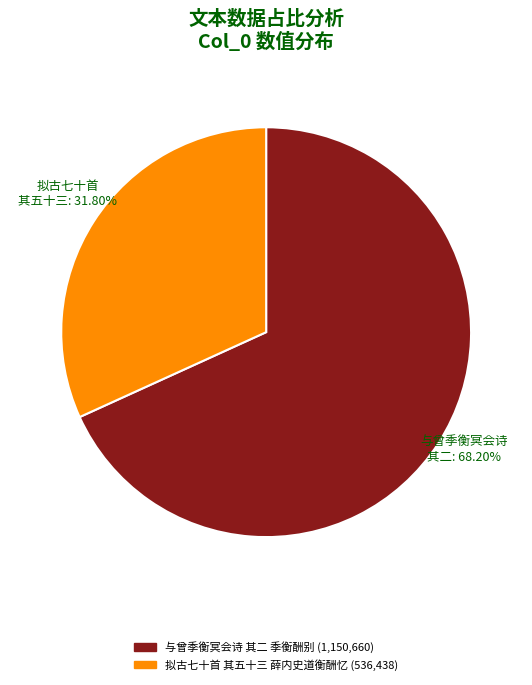

Approximately how many times larger is the value at 拟古七十首 其五十三 薛内史道衡酬忆 compared to 与曾季衡冥会诗 其二 季衡酬别?

0.5